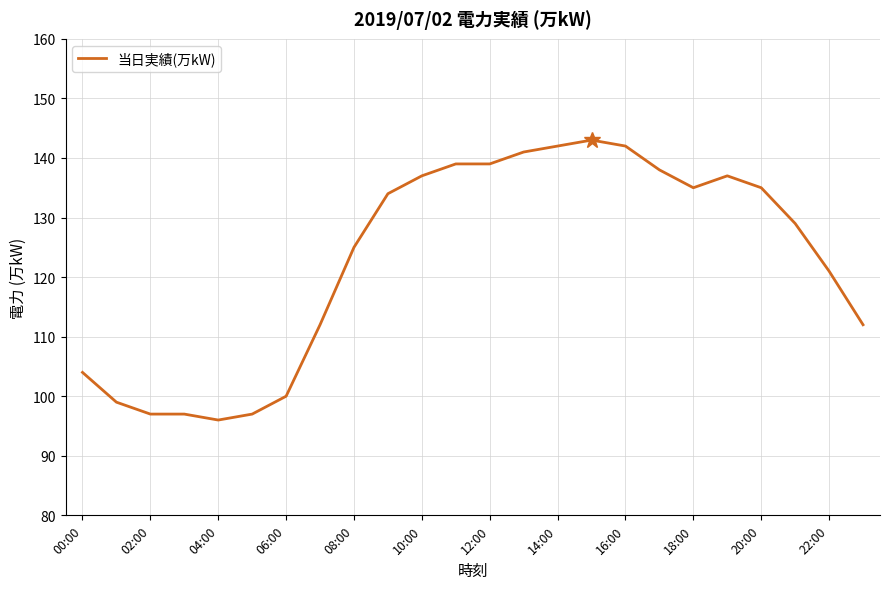

What is the minimum value shown in the chart?

96